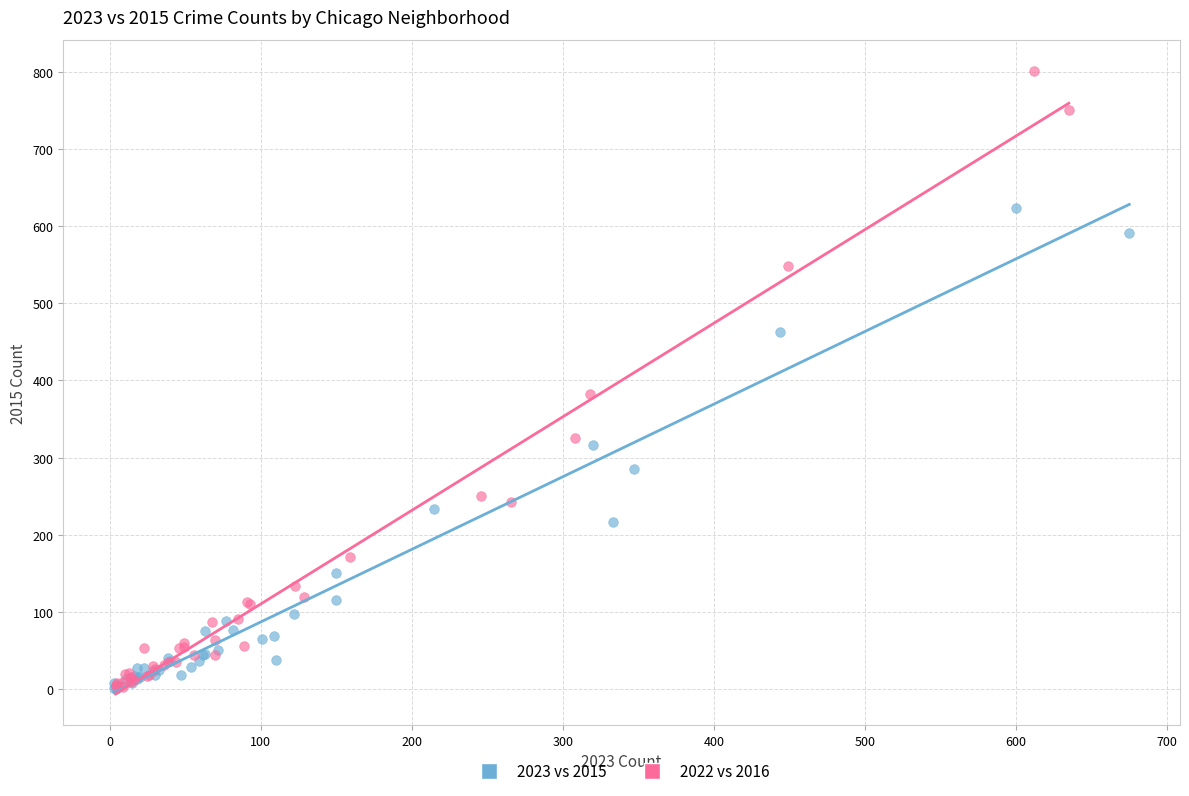

Which series contains the highest Y value?

2022 vs 2016